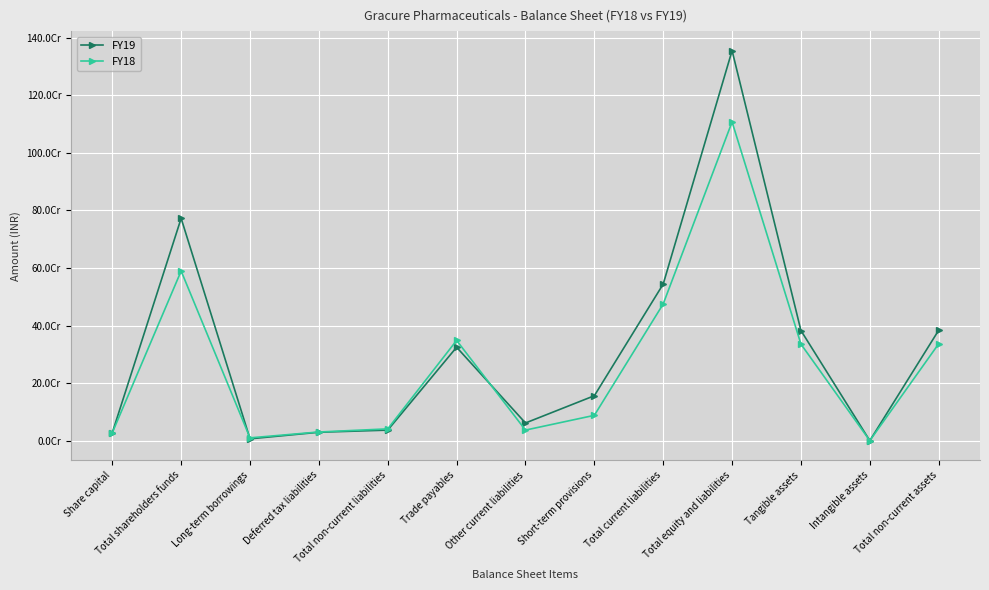

Reading left to right, extract all data points from this chart.

FY19: 28240000	772631119	7392839	30184580	37577419	325225125	62331038	156944738	544500901	1354709439	383130542	1065461	384196003
FY18: 28240000	589924182	10754513	31150906	41905419	348928014	37683179	88889812	475501005	1107330606	336043722	1136901	337180623